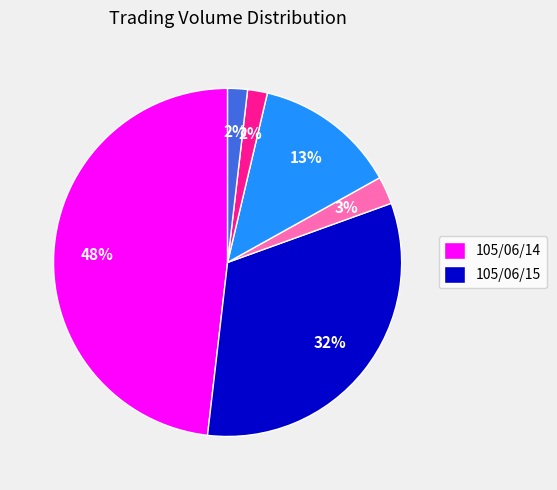

Count the number of slices in the pie.

6